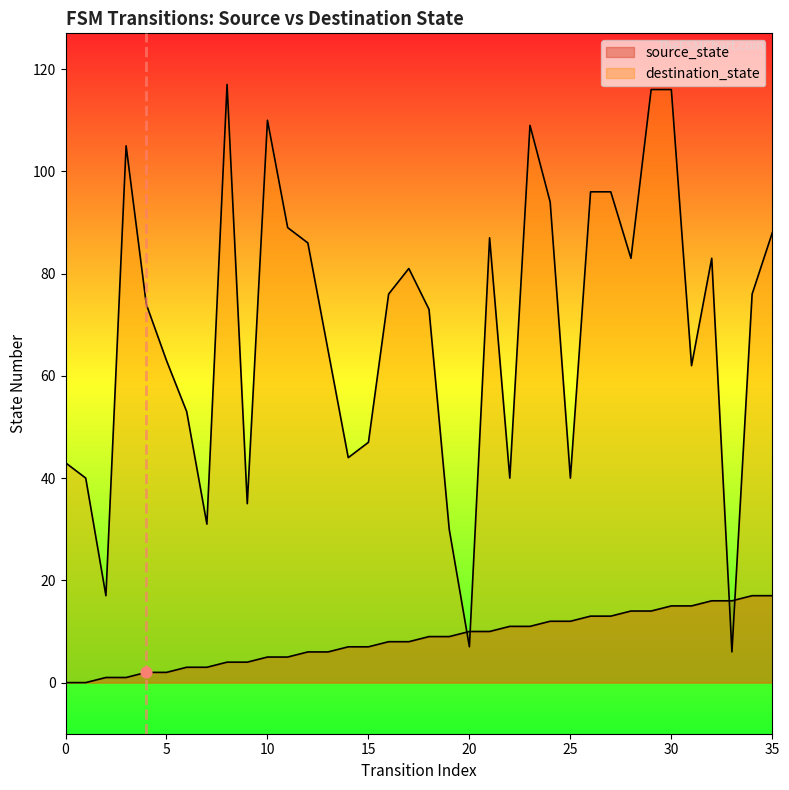

At which category is the sum across all series the highest?

30